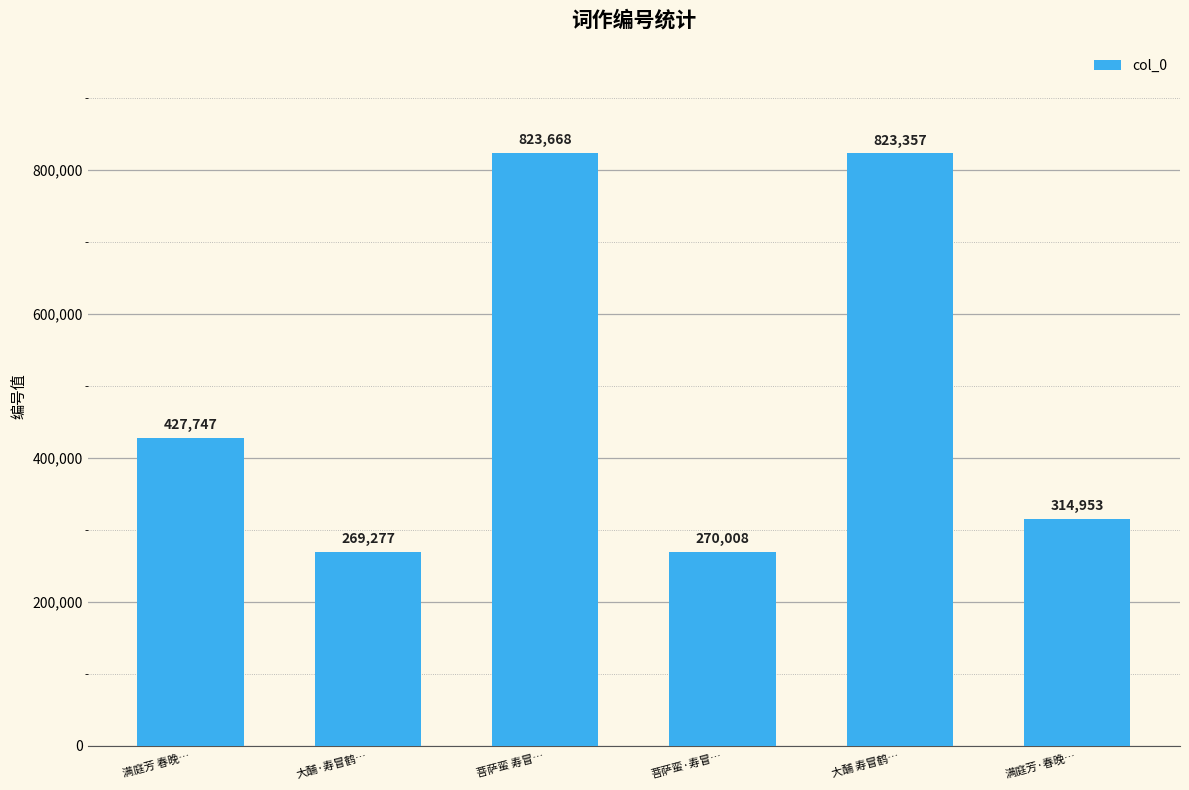

Rank the categories by value from highest to lowest.

菩萨蛮 寿冒…, 大酺 寿冒鹤…, 满庭芳 春晚…, 满庭芳·春晚…, 菩萨蛮·寿冒…, 大酺·寿冒鹤…